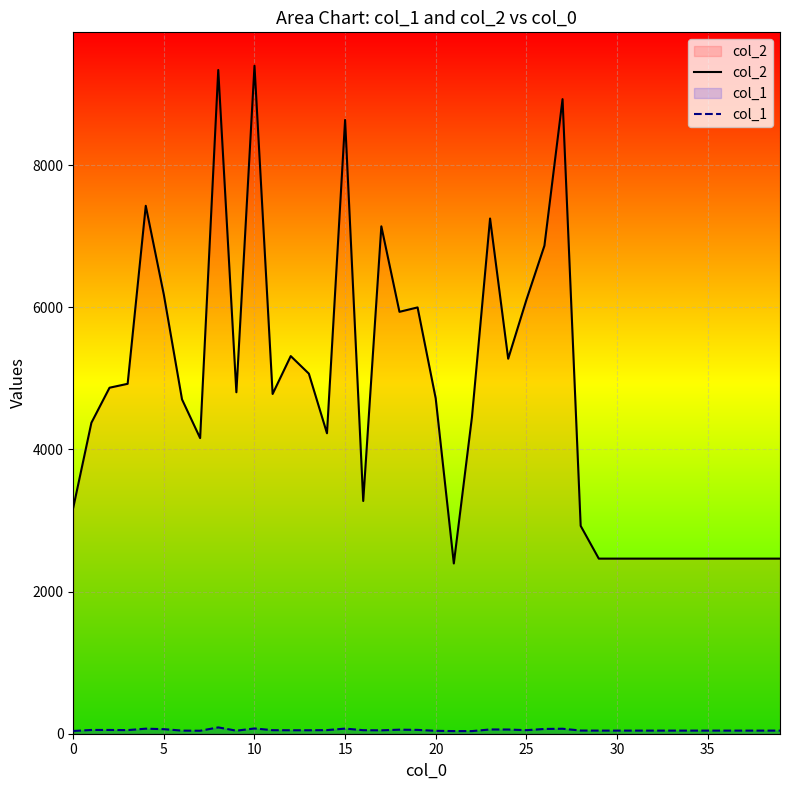

Reading right to left, transcribe all the data shown in this chart.

col_2: 2464	2464	2464	2464	2464	2464	2464	2464	2464	2464	2464	2925	8930	6868	6101	5277	7250	4455	2396	4719	5999	5937	7140	3275	8637	4228	5067	5314	4781	9400	4805	9340	4160	4705	6175	7429	4924	4869	4376	3183
col_1: 44	44	44	44	44	44	44	44	44	44	44	45	70	67	50	59	60	37	37	41	54	57	48	50	72	51	49	49	50	74	43	89	42	44	64	71	51	53	53	39